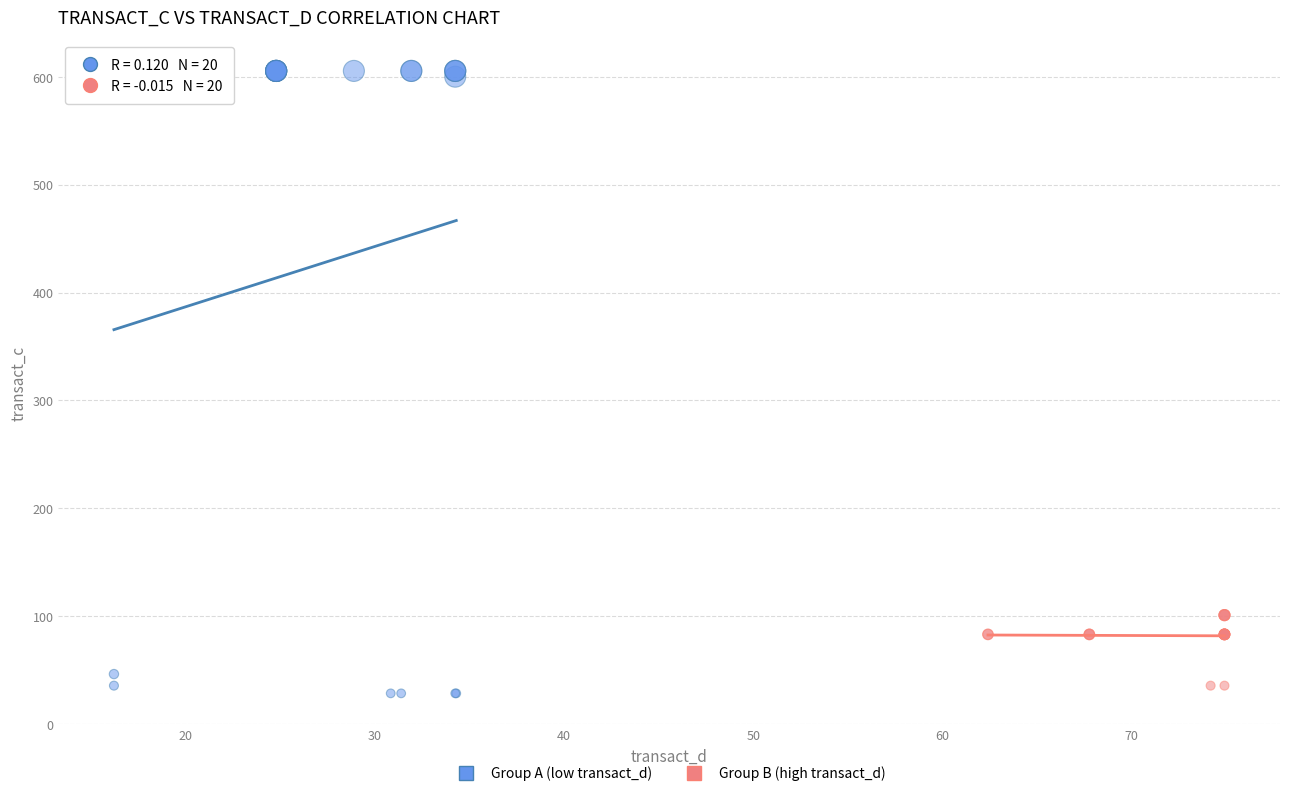

Which series has the widest spread of Y values?

Group A (low transact_d)